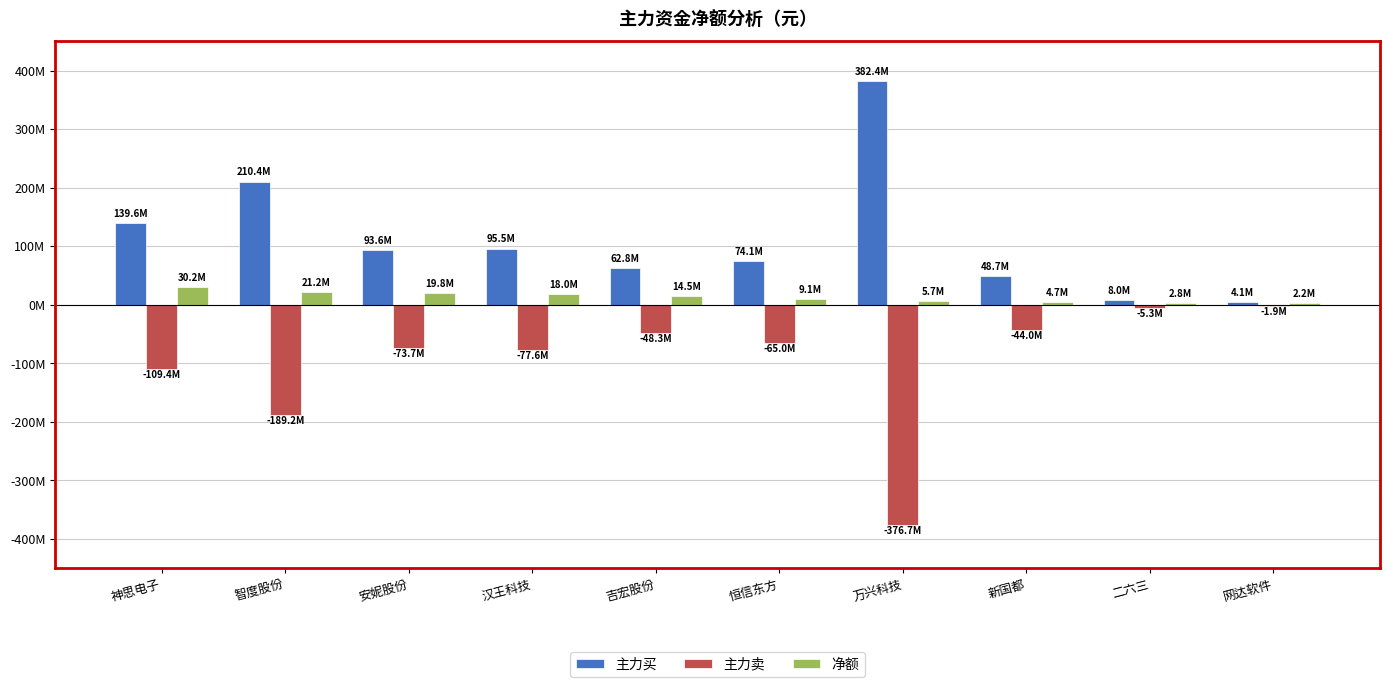

What is the minimum value shown in the chart?

-376735041